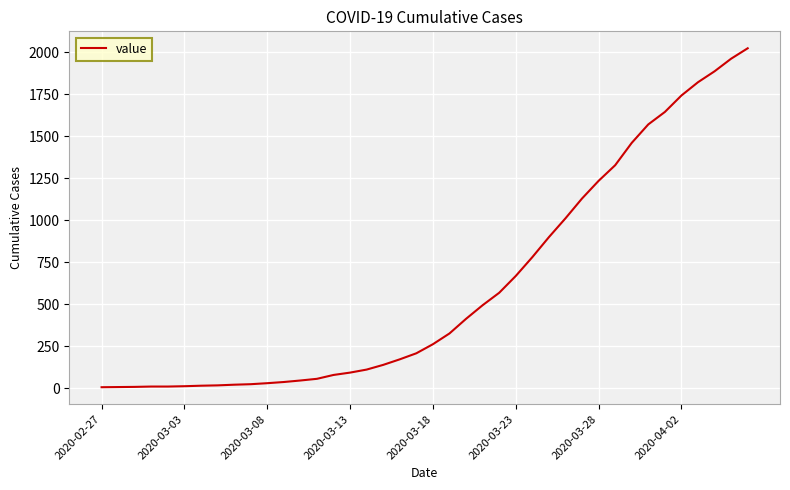

What is the difference between the maximum and minimum values?

2017